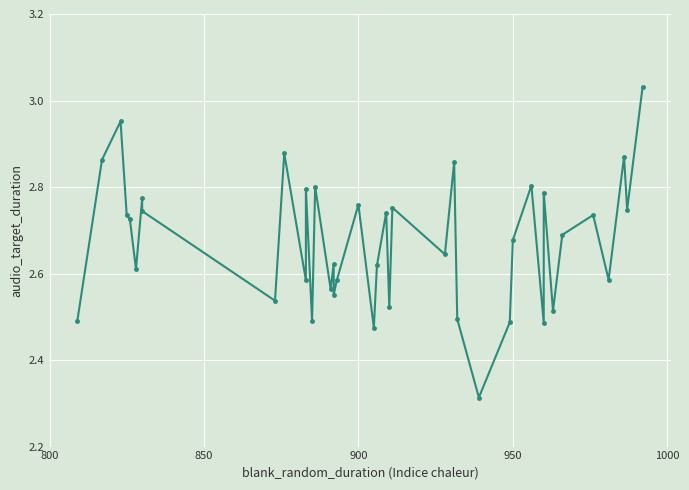

How many points are higher than both their immediate neighbors (excluding endpoints)?

14